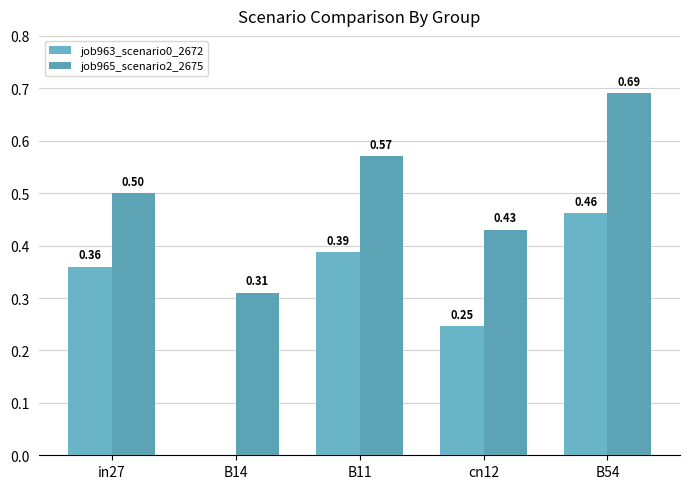

What is the minimum value for job965_scenario2_2675?

0.3